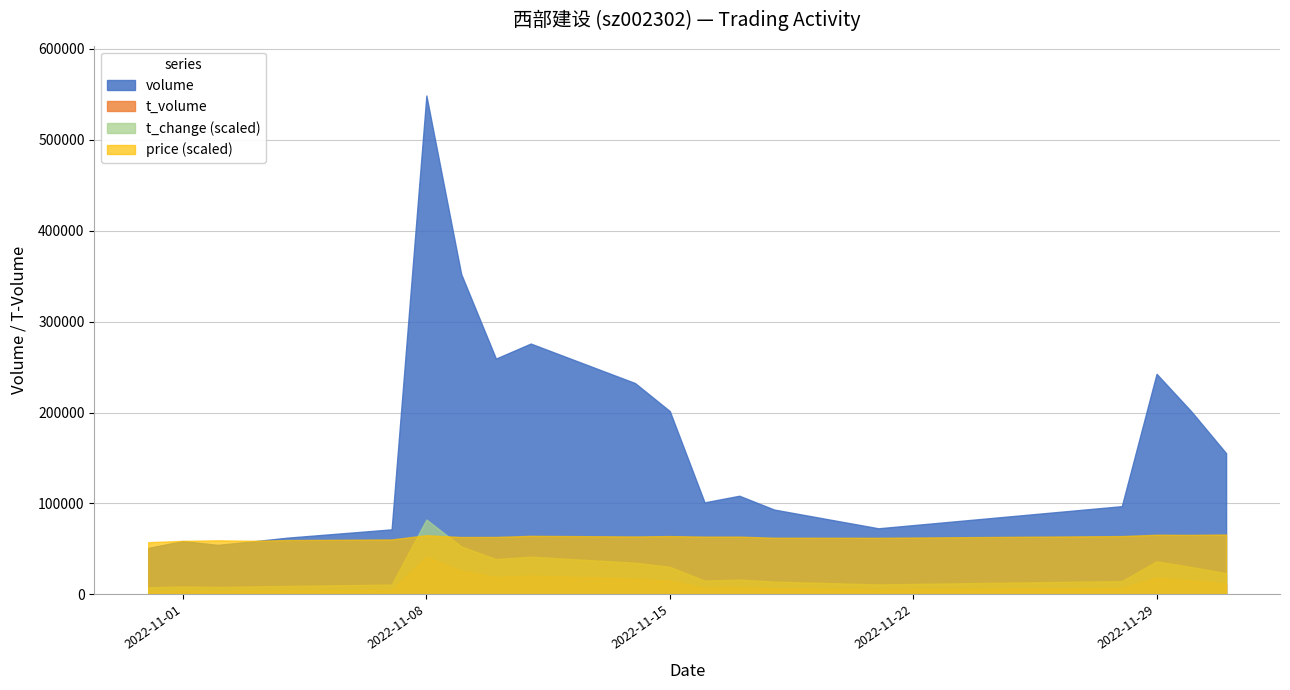

What position from the left is 2022-11-11?

10